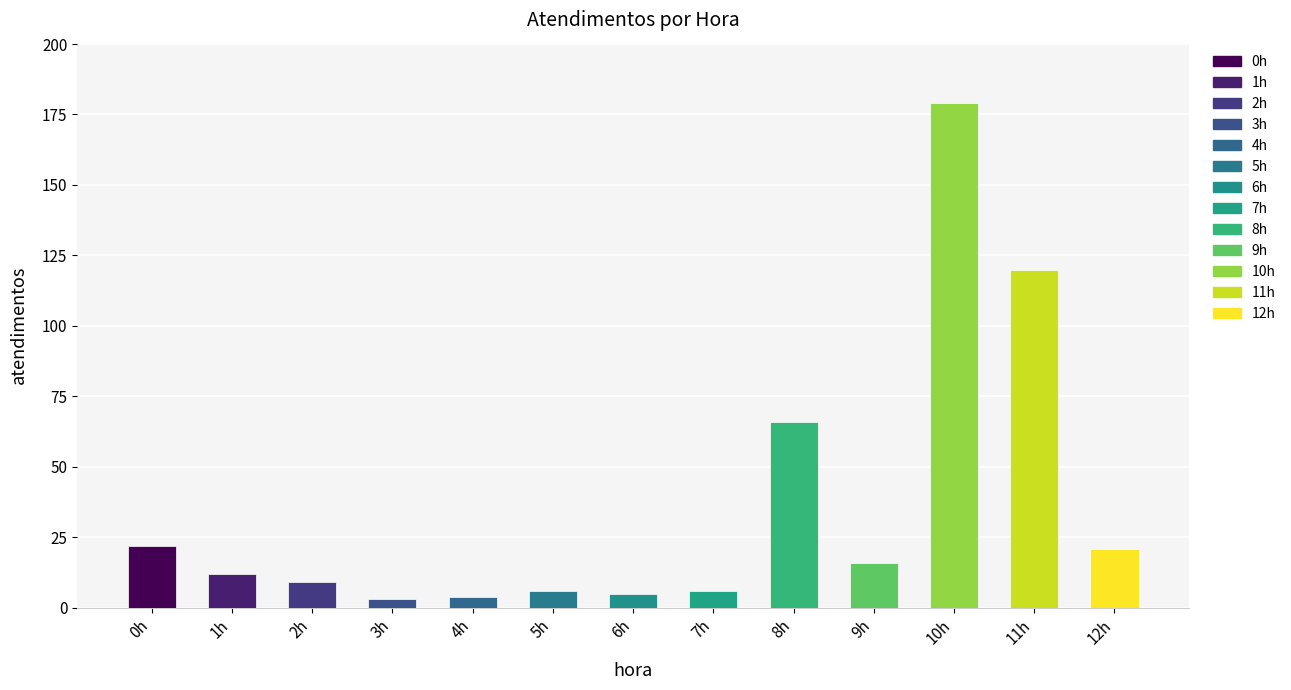

Reading left to right, extract all data points from this chart.

0h=22	1h=12	2h=9	3h=3	4h=4	5h=6	6h=5	7h=6	8h=66	9h=16	10h=179	11h=120	12h=21